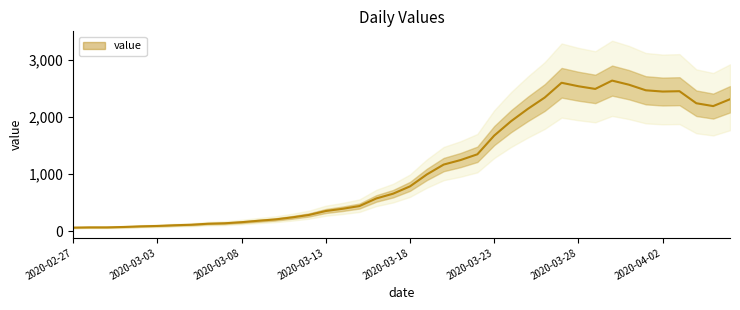

Reading left to right, transcribe all the data shown in this chart.

2020-02-27=61	2020-02-28=65	2020-02-29=65	2020-03-01=72	2020-03-02=83	2020-03-03=90	2020-03-04=102	2020-03-05=111	2020-03-06=129	2020-03-07=137	2020-03-08=156	2020-03-09=181	2020-03-10=204	2020-03-11=240	2020-03-12=283	2020-03-13=352	2020-03-14=391	2020-03-15=439	2020-03-16=572	2020-03-17=656	2020-03-18=784	2020-03-19=993	2020-03-20=1166	2020-03-21=1245	2020-03-22=1346	2020-03-23=1674	2020-03-24=1926	2020-03-25=2143	2020-03-26=2341	2020-03-27=2600	2020-03-28=2539	2020-03-29=2492	2020-03-30=2638	2020-03-31=2566	2020-04-01=2468	2020-04-02=2446	2020-04-03=2452	2020-04-04=2241	2020-04-05=2191	2020-04-06=2311